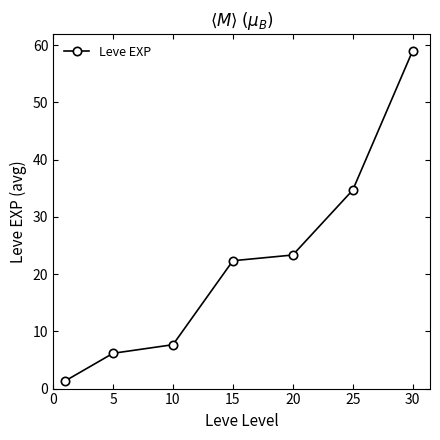

Count the number of values greater than 22.

4